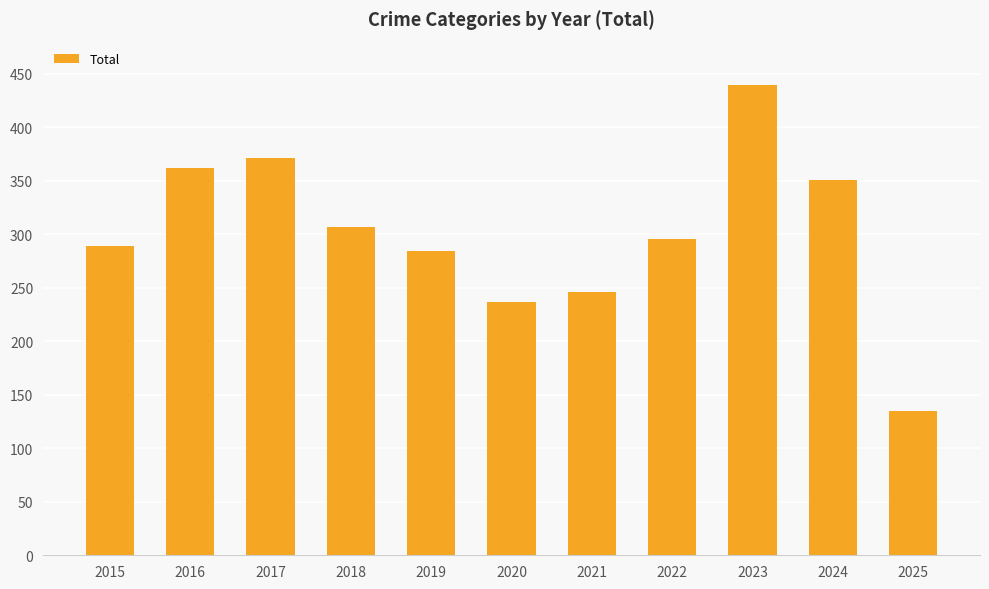

How many values are below 296?

5